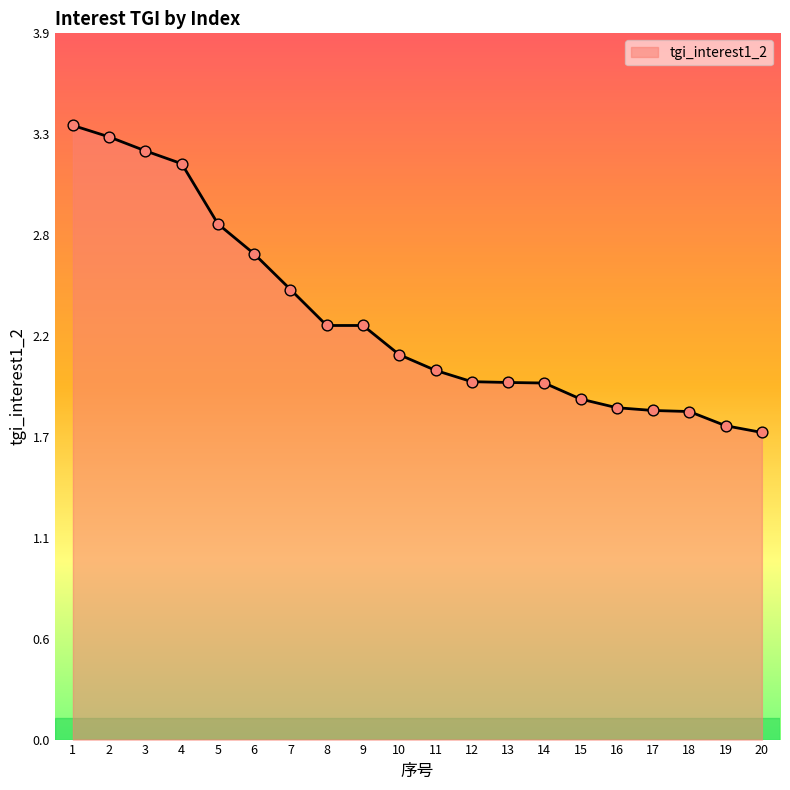

What is the change in value from 9 to 17?

-0.5